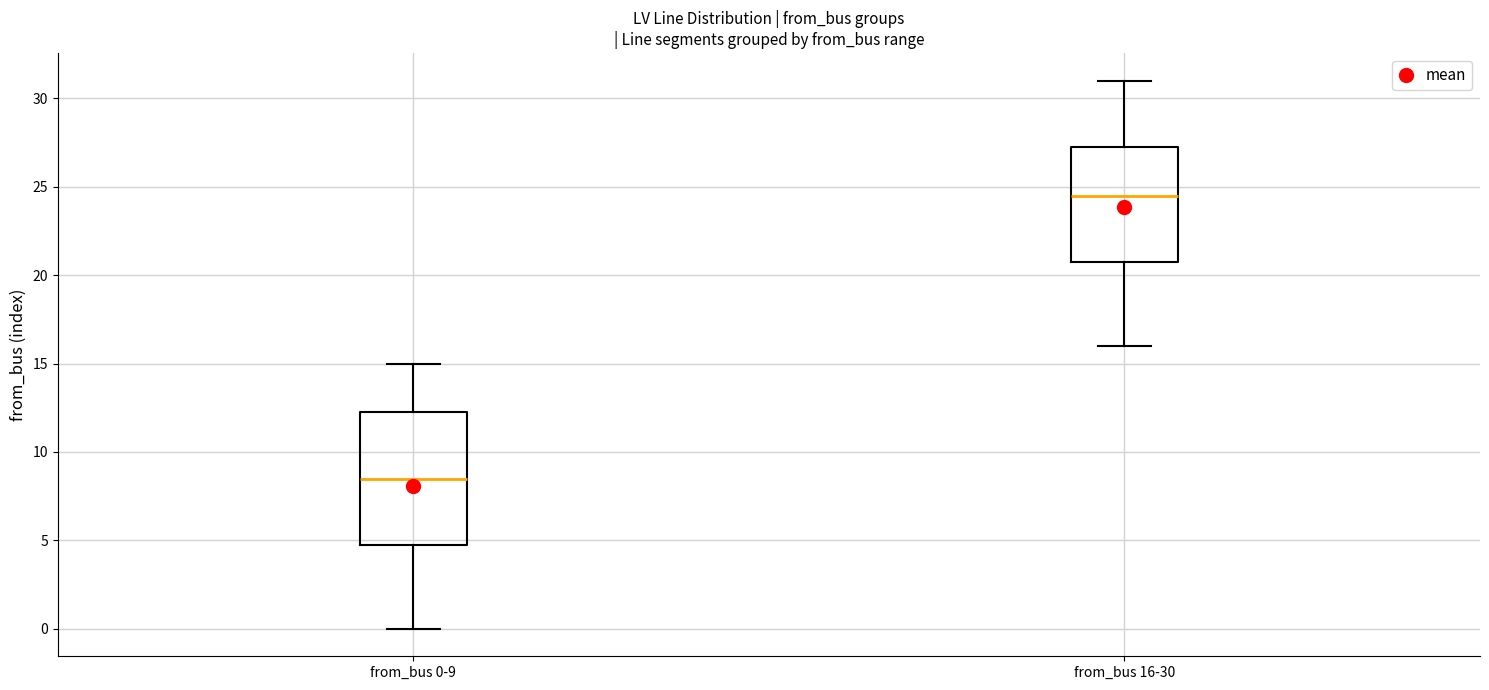

Which box's median line is the highest?

from_bus 16-30